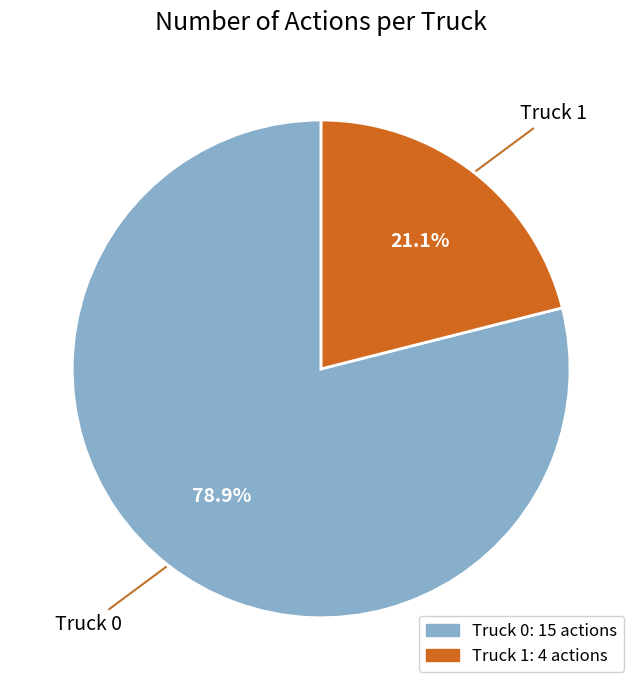

Which slice is the smallest?

Truck 1